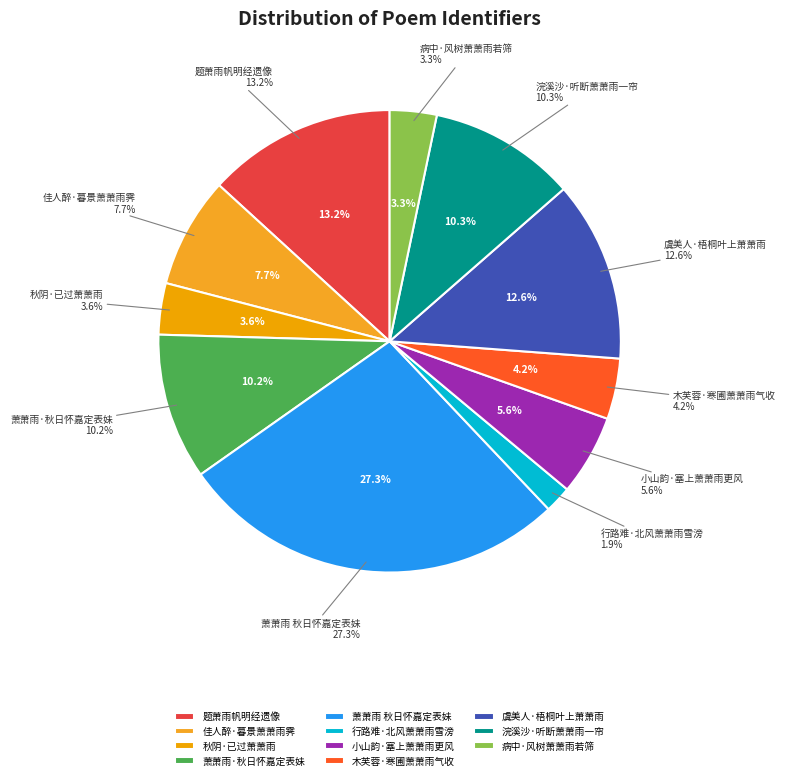

Between 行路难·北风萧萧雨雪滂 and 萧萧雨 秋日怀嘉定表妹, which is larger?

萧萧雨 秋日怀嘉定表妹